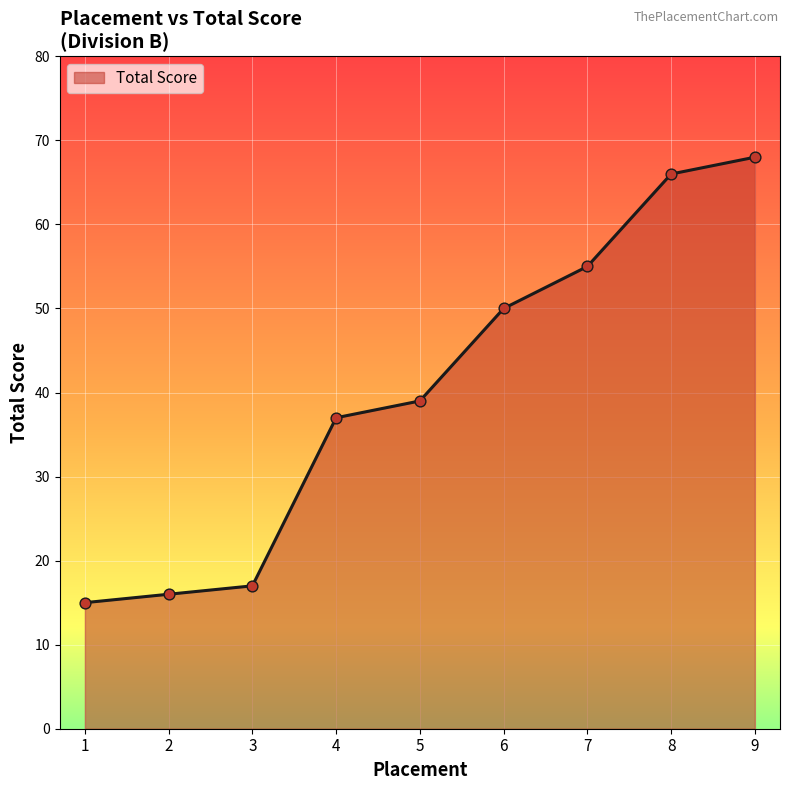

What is the change in value from 2 to 7?

+39